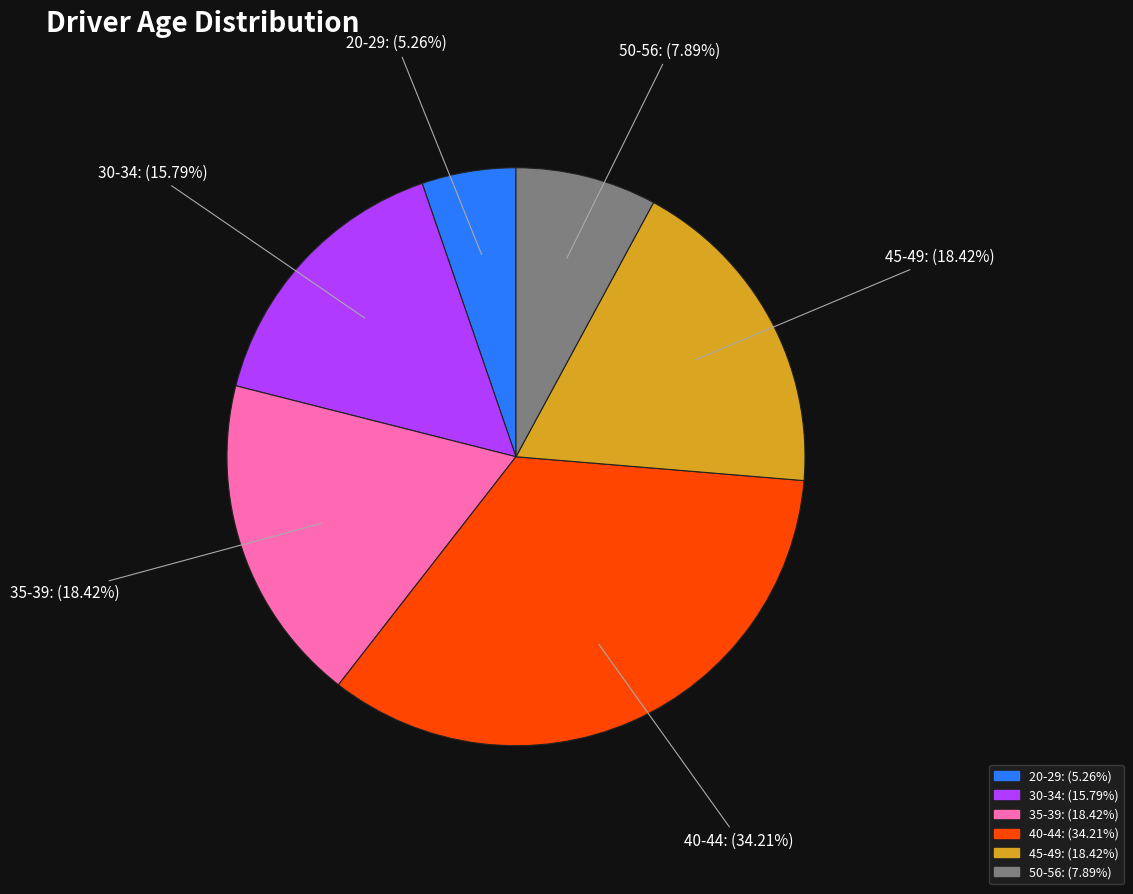

Combined, do 50-56: (7.89%) and 20-29: (5.26%) account for over 50%?

No